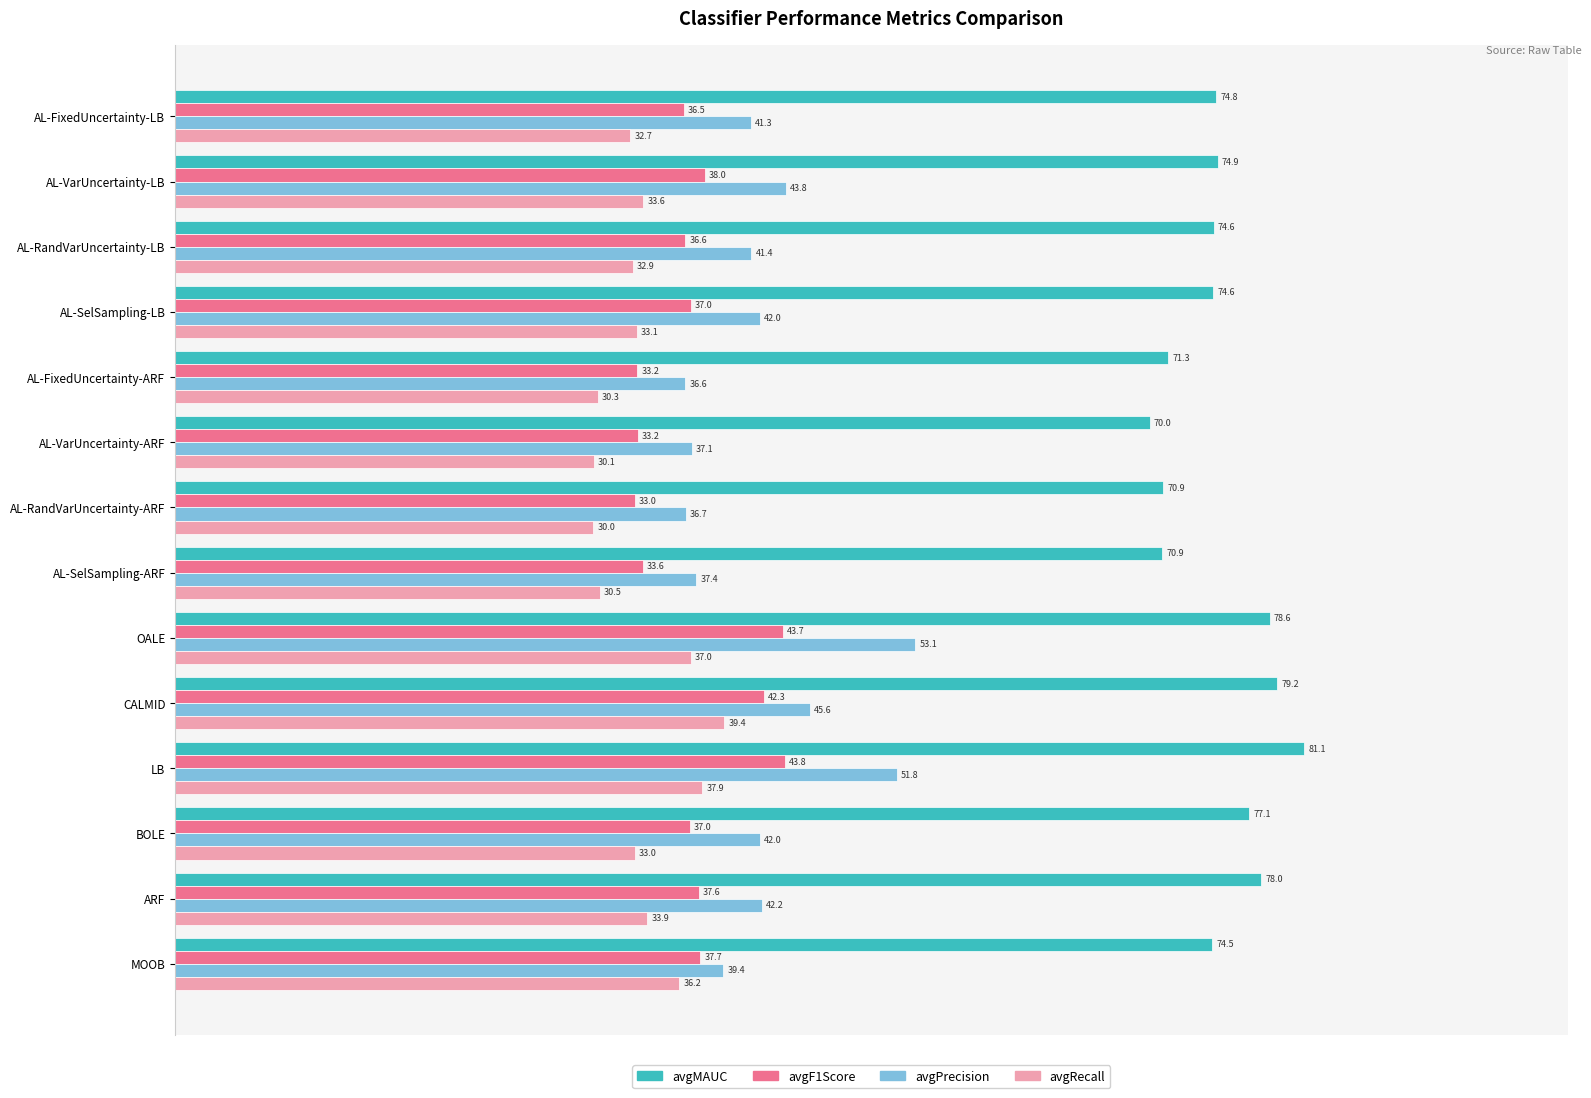

Rank the series by their maximum value, from highest to lowest.

avgMAUC, avgPrecision, avgF1Score, avgRecall